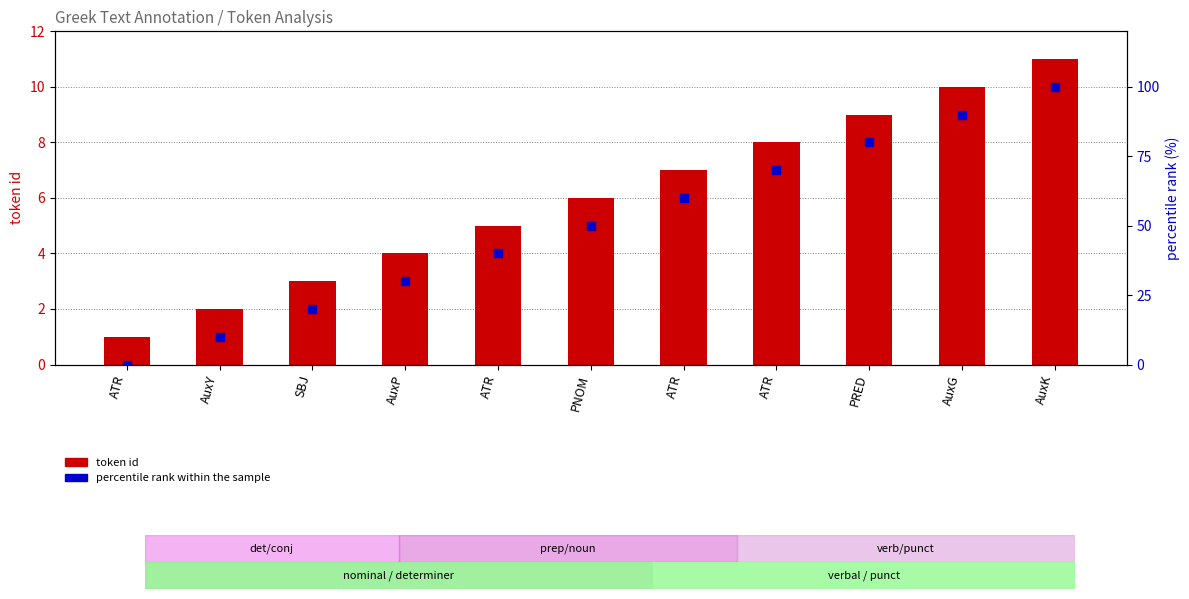

Which series reaches the minimum Y coordinate?

percentile rank within the sample